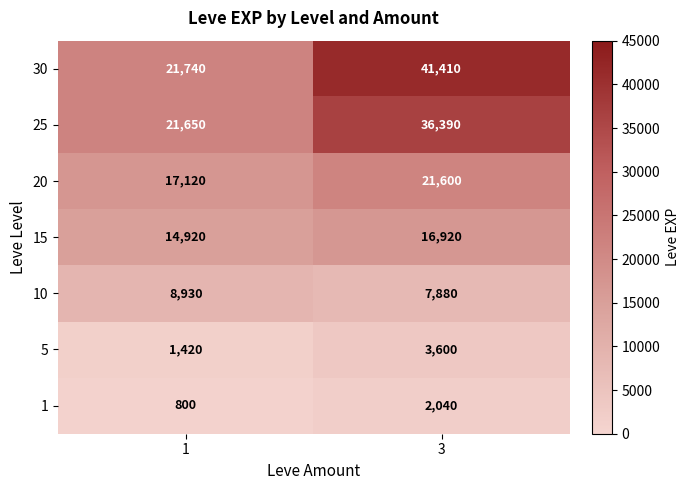

Between 1 and 3, which series saw the biggest shift?

30